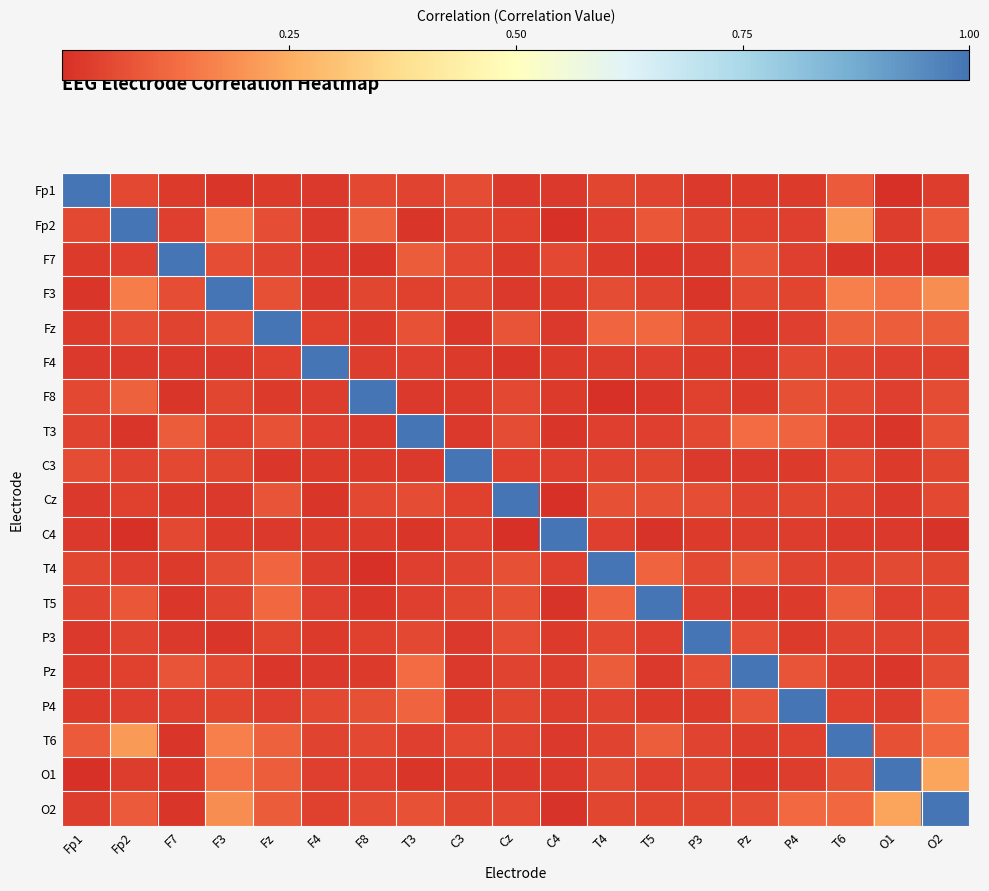

What is the difference between the highest and lowest values at O1?

1.0